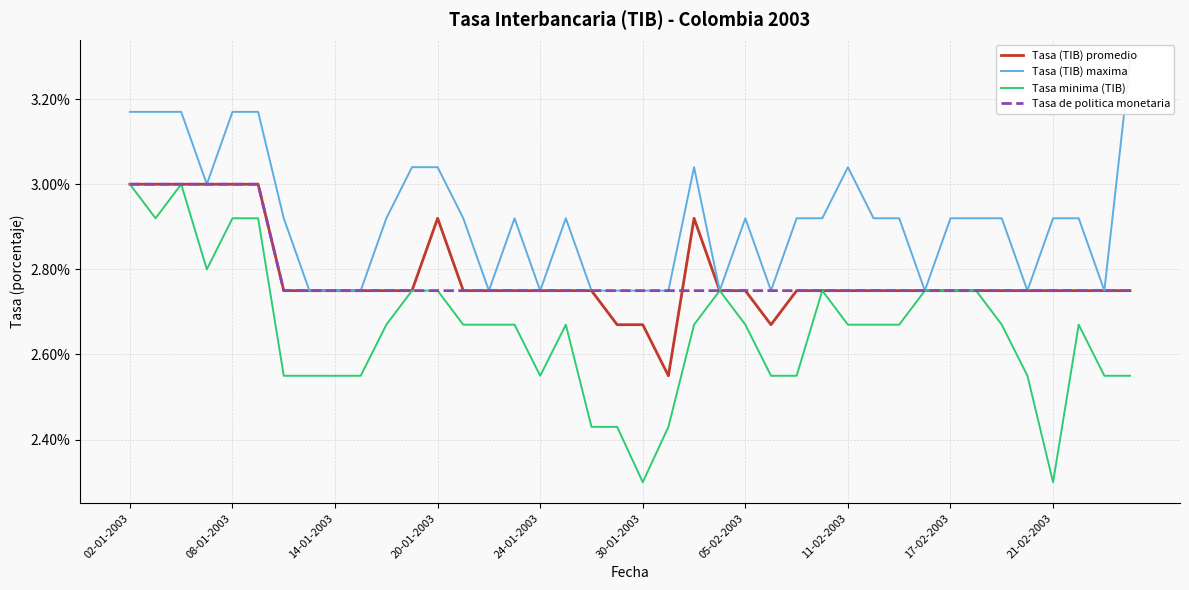

True or false: Tasa (TIB) maxima and Tasa de politica monetaria intersect in this chart.

False